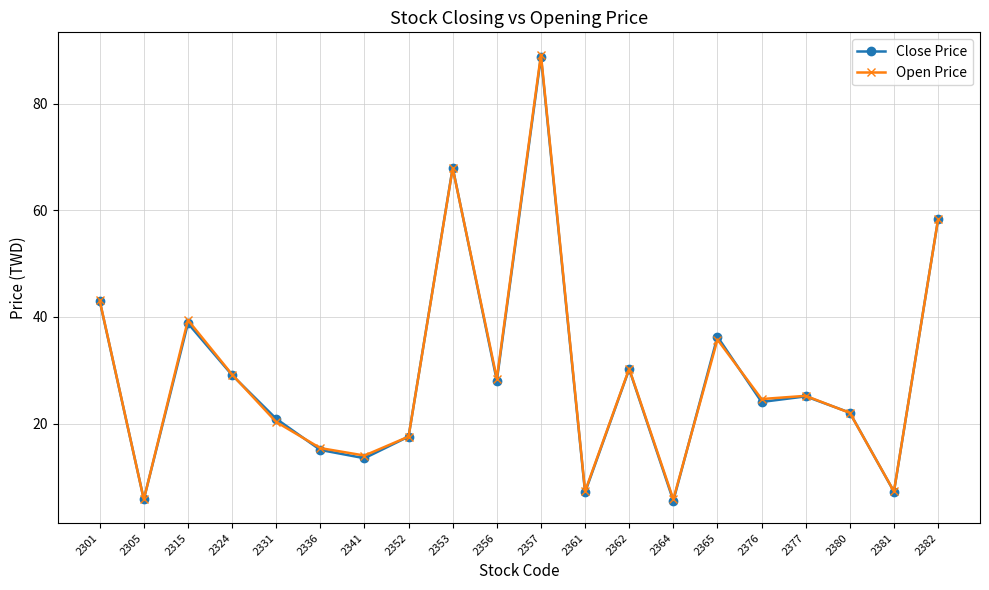

What is the approximate value of Open Price at 2377?

25.2